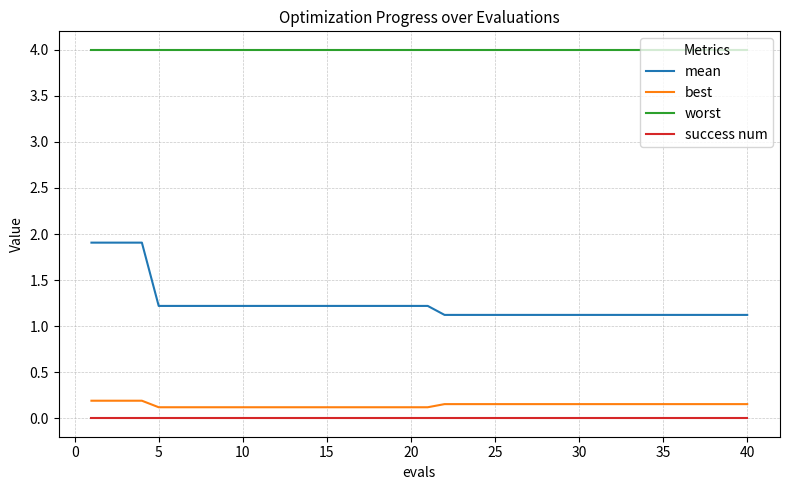

Which series has the widest spread of values?

mean